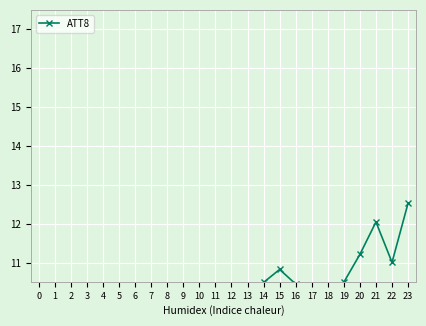

Where does the data first go above 8?

5